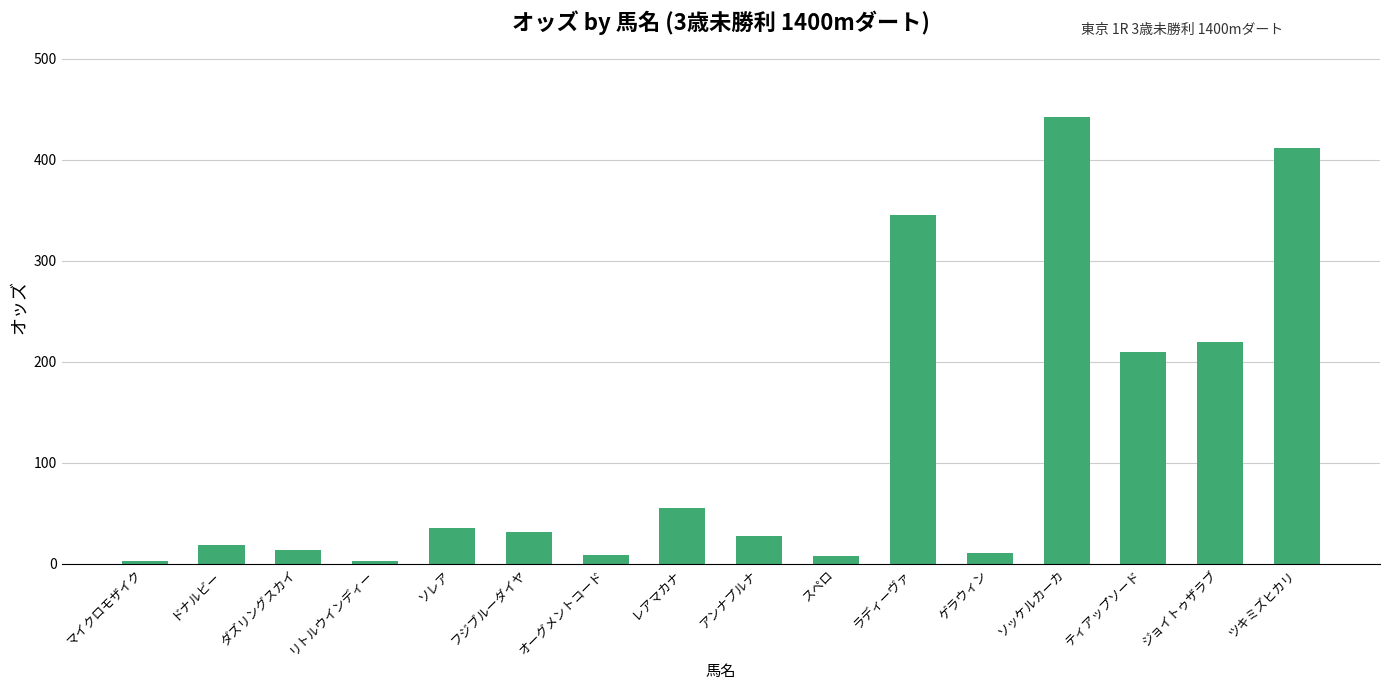

What is the change in value from アンナプルナ to ティアップソード?

+182.0